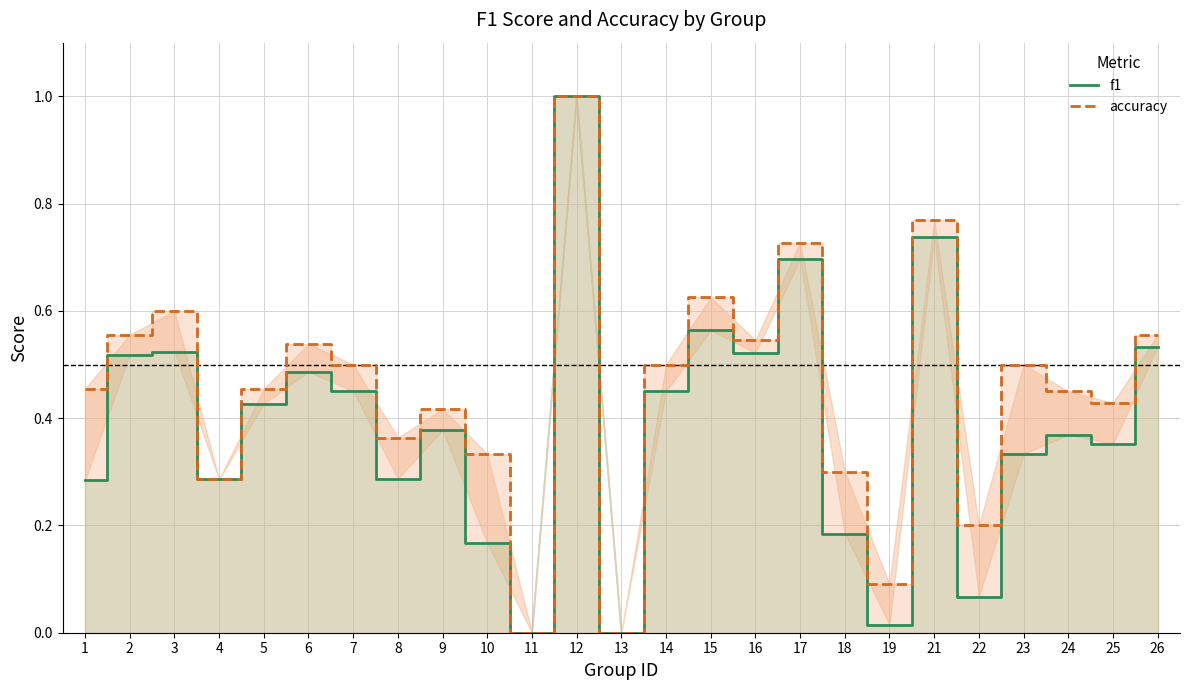

In accuracy, how many points are higher than both neighbors (excluding endpoints)?

8